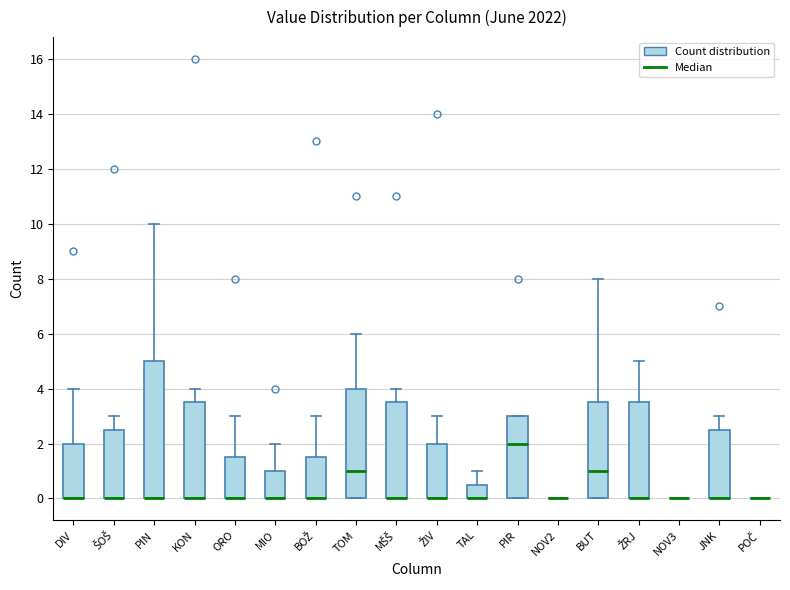

Comparing the boxes themselves (not the whiskers), which one is the tallest?

PIN